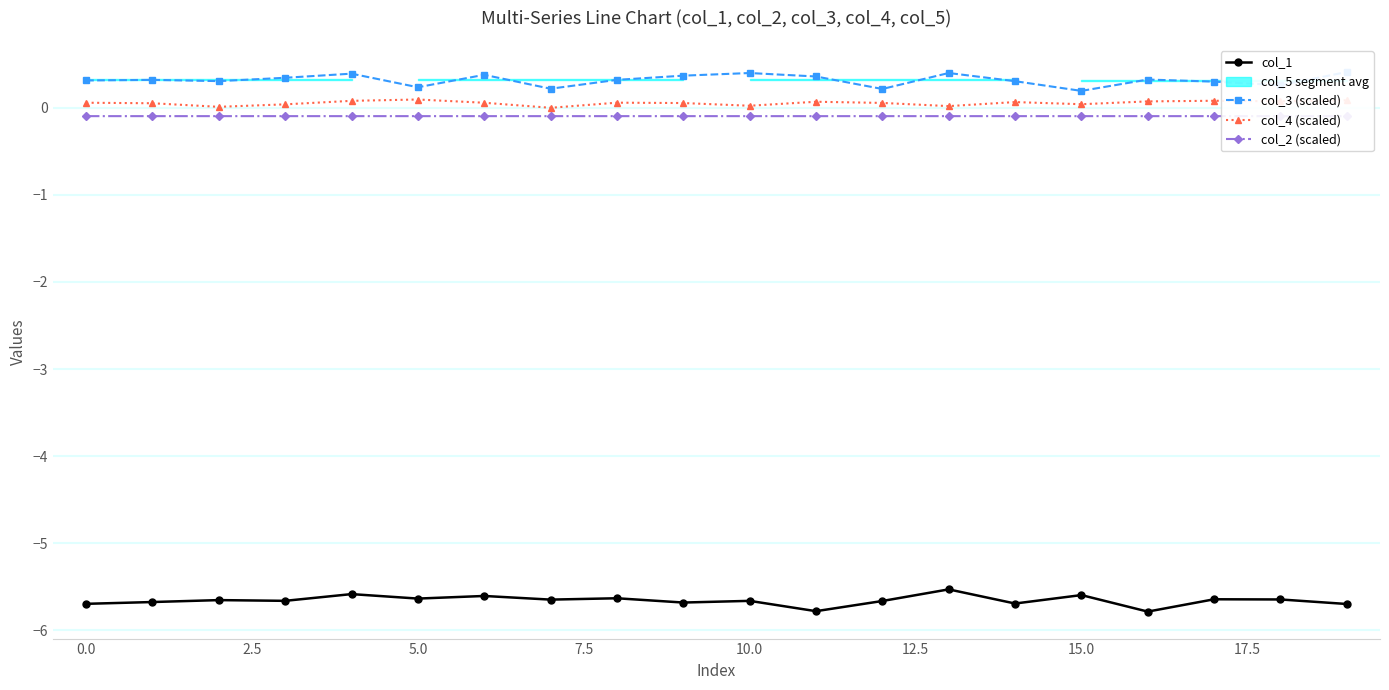

Is the value of col_3 (scaled) at 10 greater than the value of col_1 at 14?

Yes